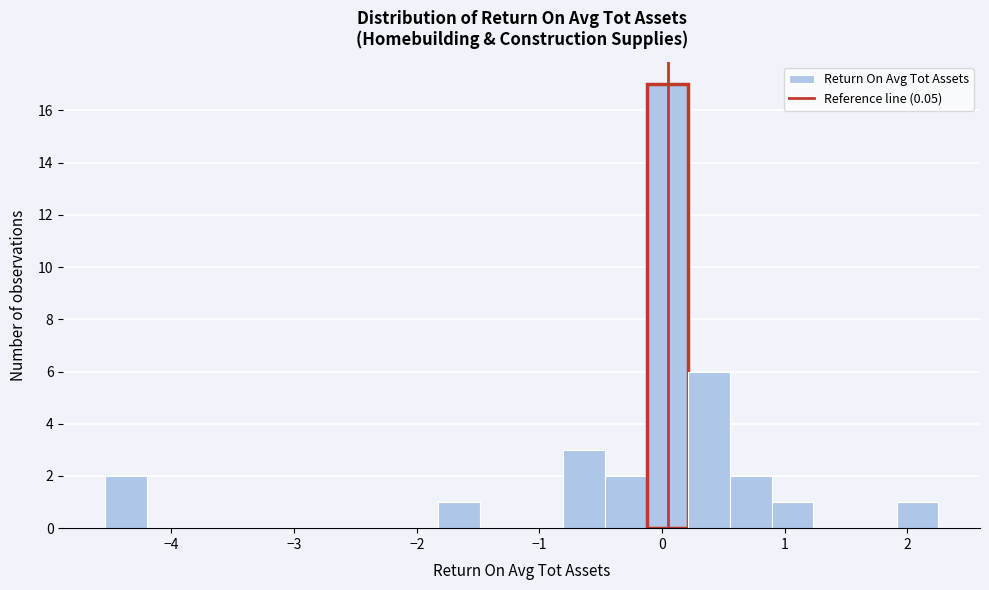

Read against the x-axis, roughly where is the centre of the tallest bar?

0.0